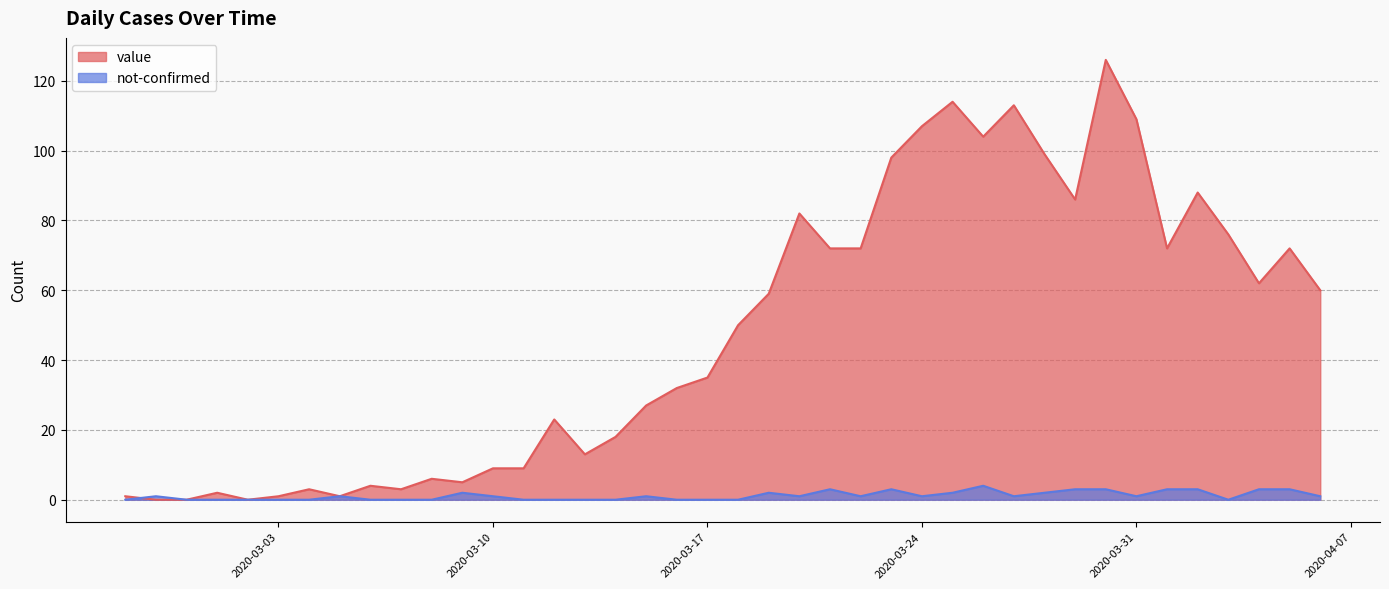

What is the total value across all series at 2020-03-15?

28